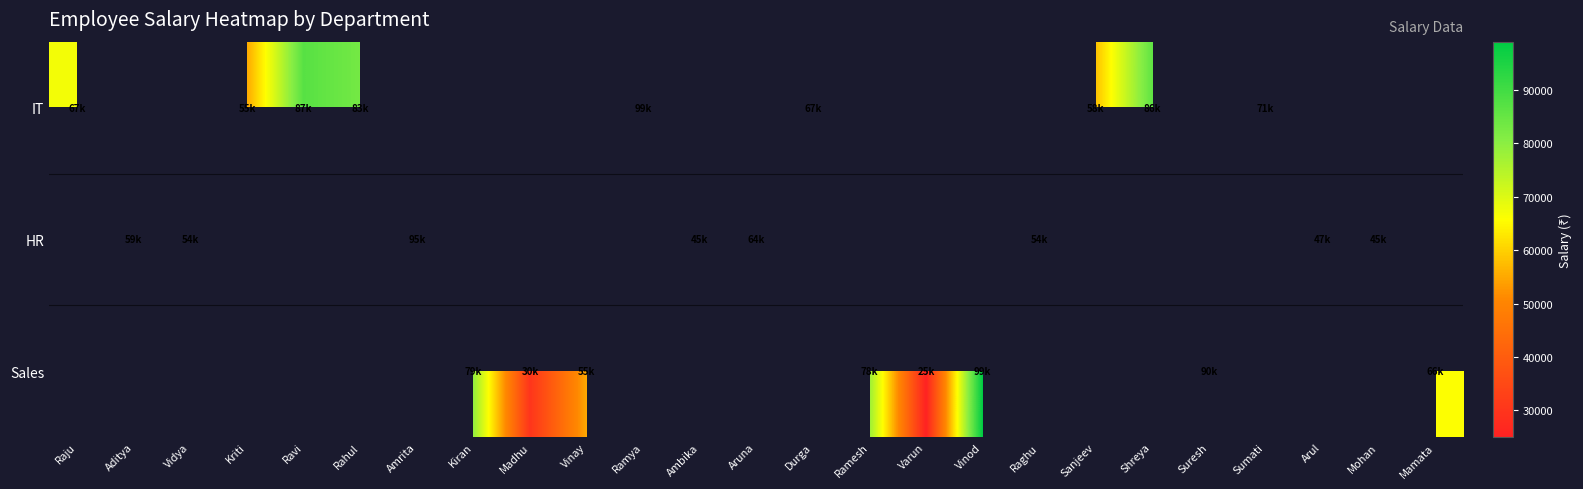

Is the value of IT at Sumati greater than the value of HR at Varun?

No